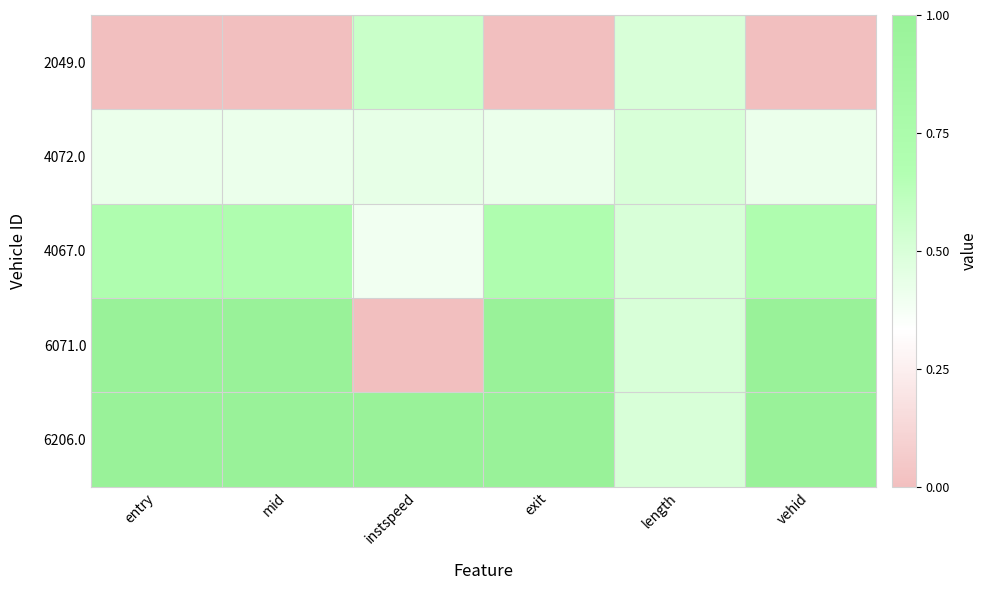

Reading left to right, transcribe all the data shown in this chart.

2049.0: entry=0.0	mid=0.0	instspeed=0.6	exit=0.0	length=0.5	vehid=0.0
4072.0: entry=0.4	mid=0.4	instspeed=0.4	exit=0.4	length=0.5	vehid=0.4
4067.0: entry=0.7	mid=0.7	instspeed=0.4	exit=0.7	length=0.5	vehid=0.7
6071.0: entry=1.0	mid=1.0	instspeed=0.0	exit=1.0	length=0.5	vehid=1.0
6206.0: entry=1.0	mid=1.0	instspeed=1.0	exit=1.0	length=0.5	vehid=1.0